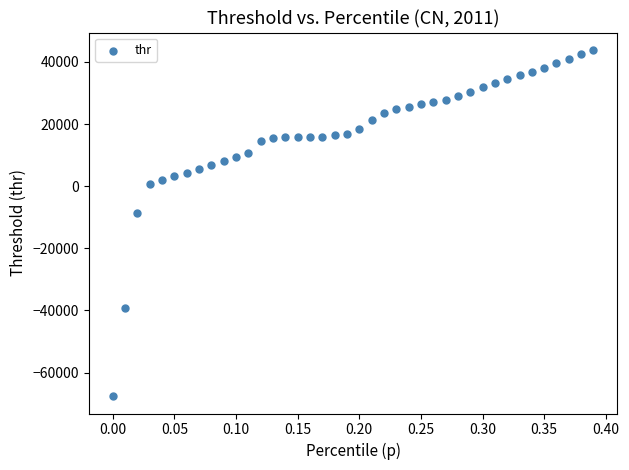

What Y value in the scatter plot is closest to -11850?

-8588.4